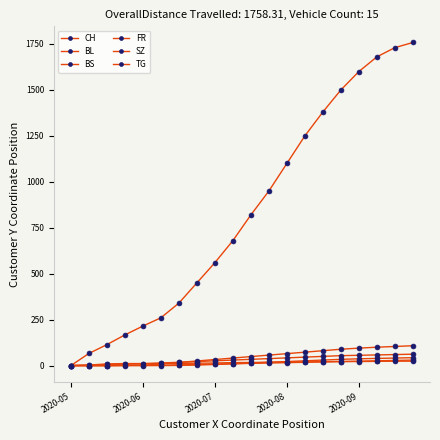

Reading left to right, extract all data points from this chart.

CH: 0	66	114	167	215	260	340	450	560	680	820	950	1100	1250	1380	1500	1600	1680	1730	1758
BL: 0	2	6	8	10	14	18	22	26	30	34	38	42	46	50	54	56	58	60	62
BS: 0	3	9	11	11	12	12	13	14	16	17	18	19	20	21	22	22	23	24	24
FR: 0	0	0	1	2	2	4	6	8	10	12	14	16	18	20	22	24	26	28	30
SZ: 0	0	0	1	1	9	17	25	33	41	49	57	65	73	81	89	95	100	104	108
TG: 0	0	0	0	0	0	1	3	6	10	14	18	22	26	30	34	37	39	41	43